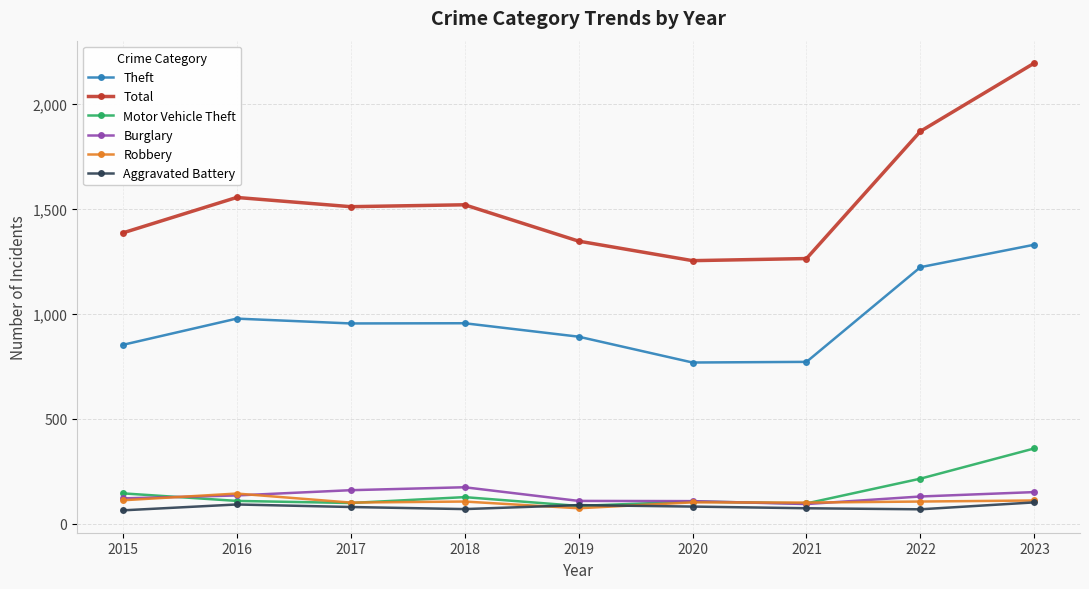

True or false: Theft and Total cross at least once.

False